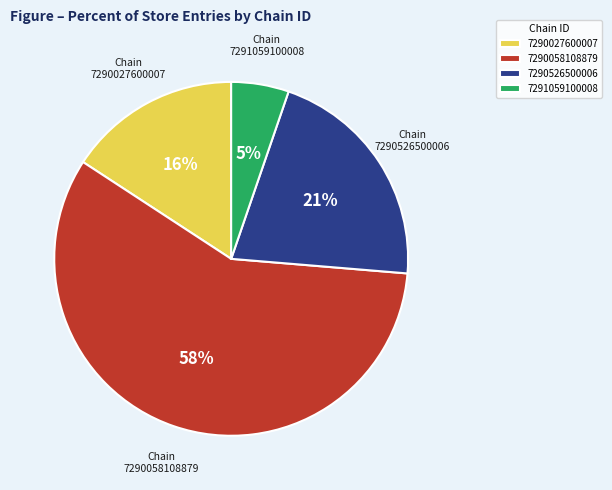

True or false: 7291059100008 accounts for 5% of the total.

True